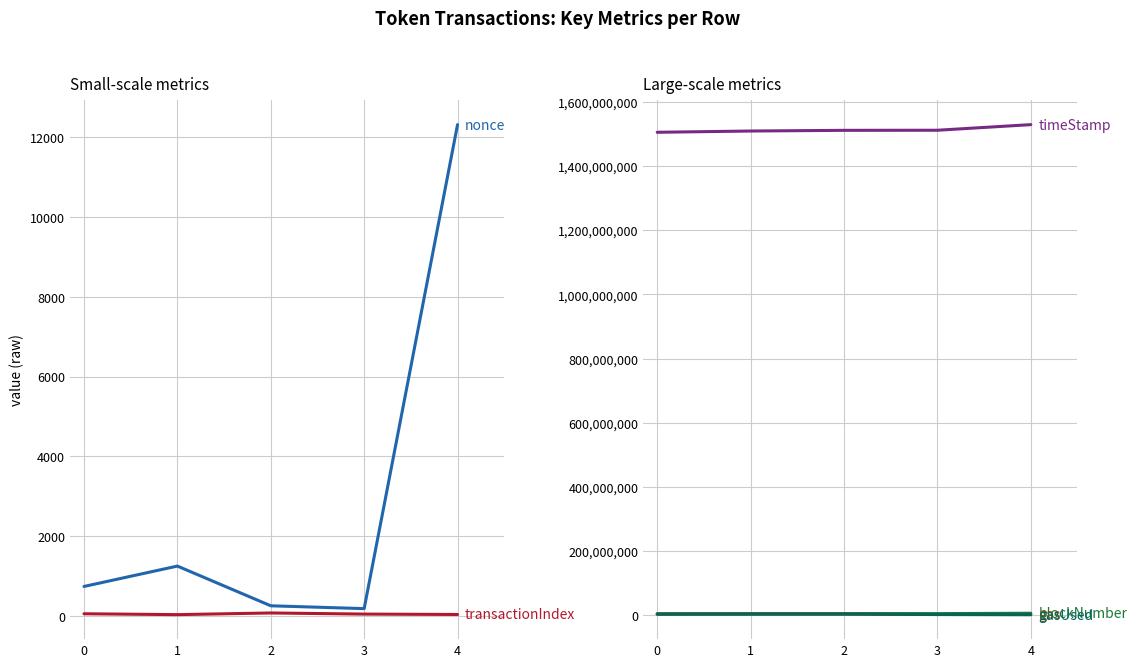

What is the difference between the maximum and minimum values in the gas series?

2500000